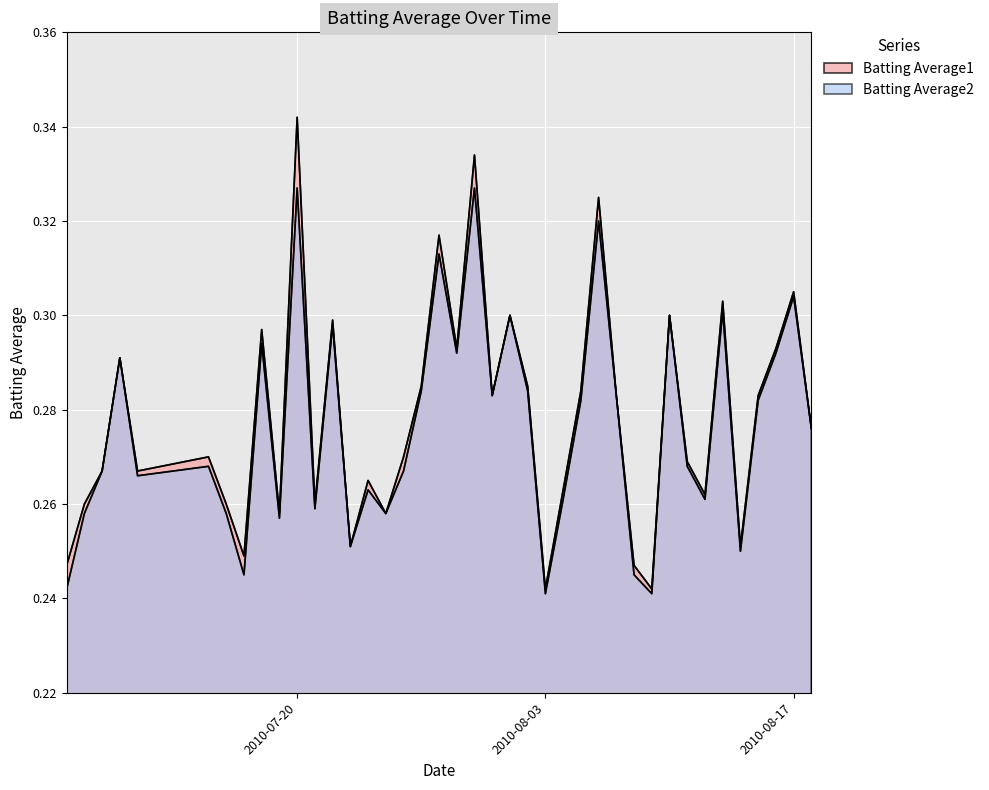

Rank the categories by Batting Average2 value from lowest to highest.

2010-08-03, 2010-08-09, 2010-07-07, 2010-07-17, 2010-08-08, 2010-08-14, 2010-07-23, 2010-07-19, 2010-07-08, 2010-07-16, 2010-07-25, 2010-07-21, 2010-08-04, 2010-08-12, 2010-07-24, 2010-07-11, 2010-07-09, 2010-07-26, 2010-07-15, 2010-08-11, 2010-08-18, 2010-08-05, 2010-08-15, 2010-07-31, 2010-08-07, 2010-07-27, 2010-08-02, 2010-07-10, 2010-07-29, 2010-08-16, 2010-07-18, 2010-07-22, 2010-08-01, 2010-08-10, 2010-08-13, 2010-08-17, 2010-07-28, 2010-08-06, 2010-07-20, 2010-07-30